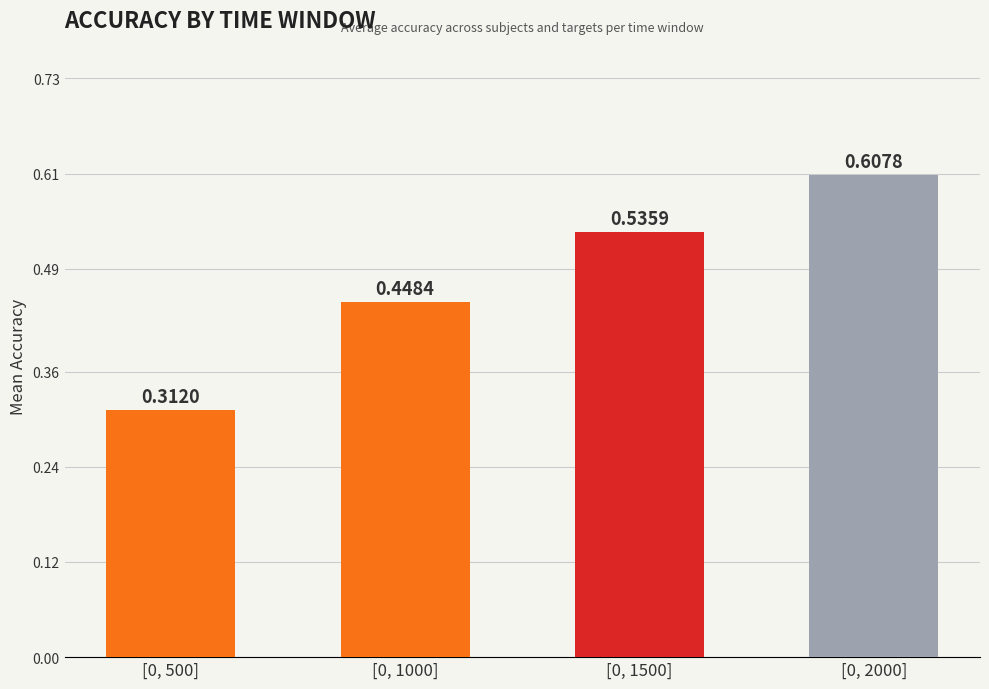

What is the change in value from [0, 1500] to [0, 2000]?

+0.1